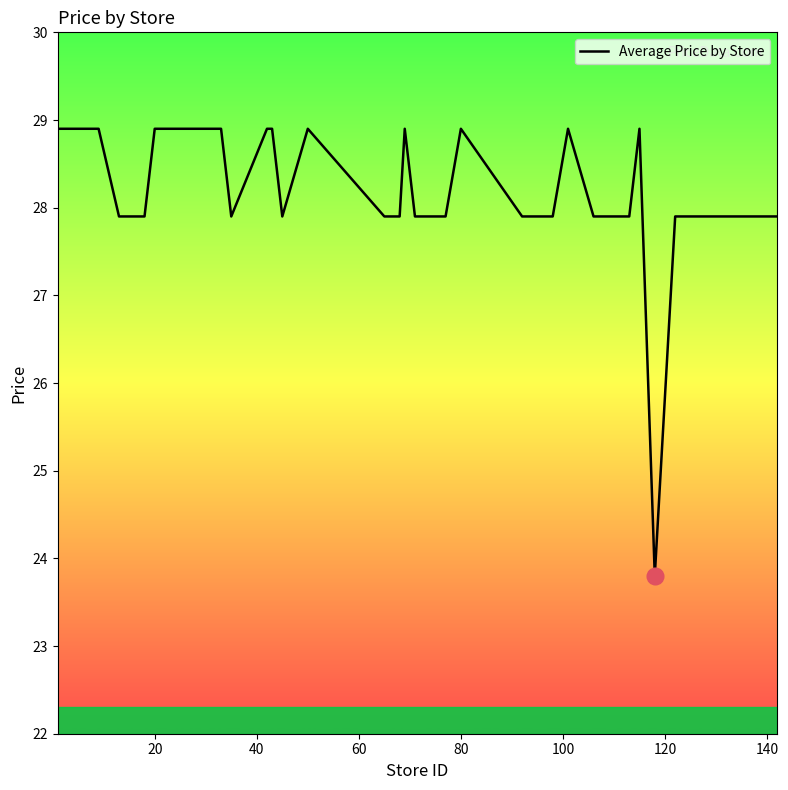

What is the minimum value shown in the chart?

23.8